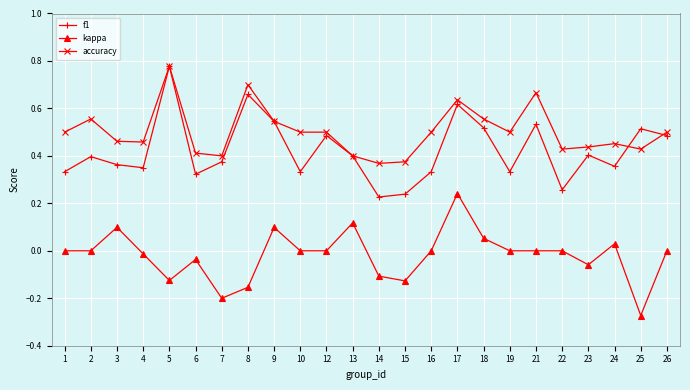

True or false: accuracy and kappa intersect in this chart.

False